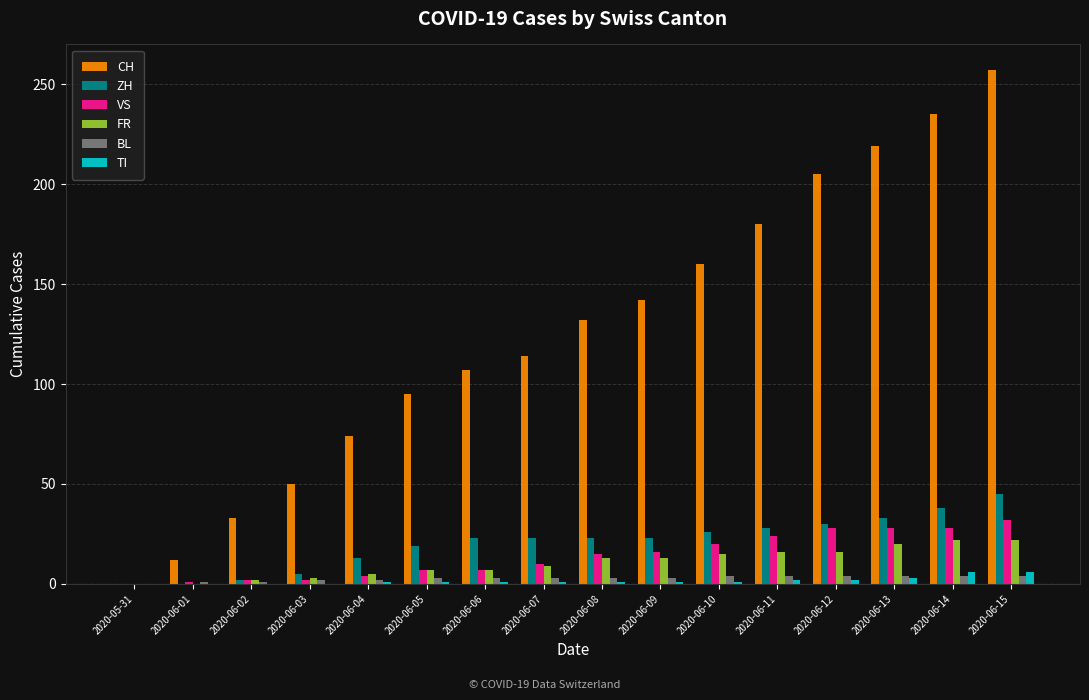

What is the maximum value for FR?

22